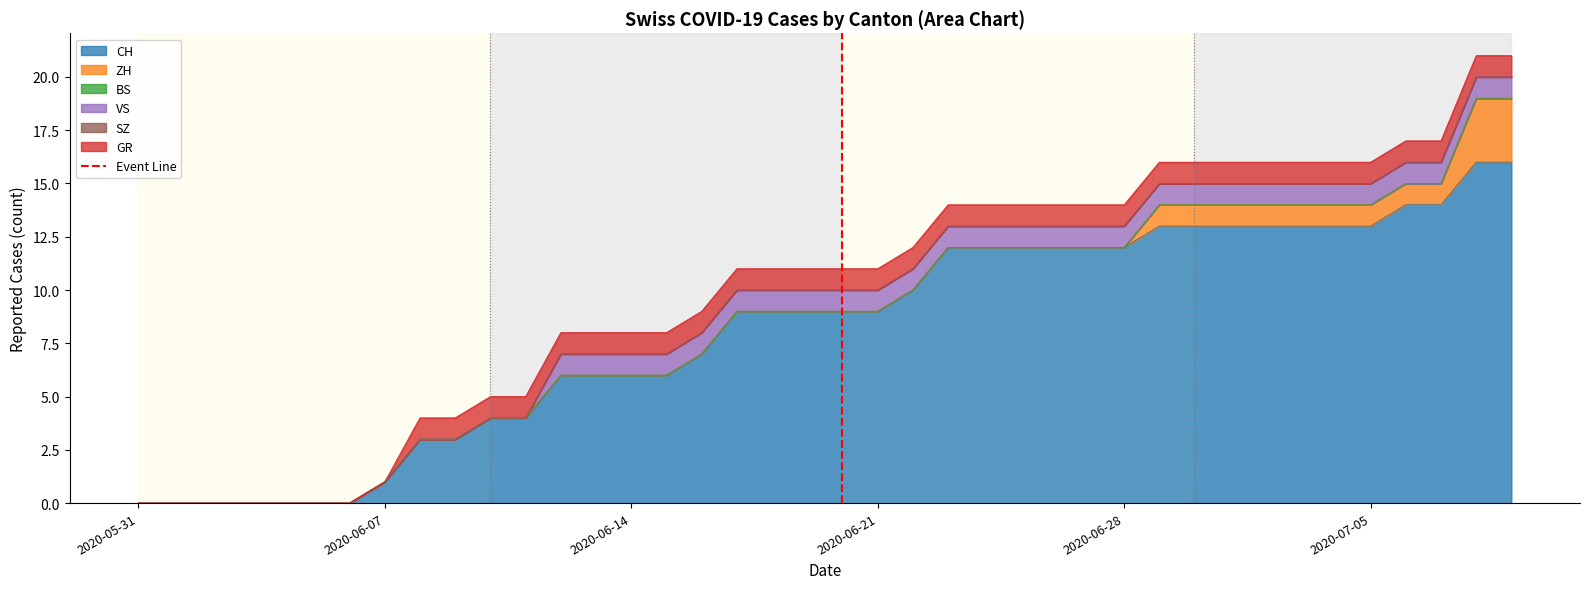

True or false: CH has a value of 13 at 2020-07-05.

True